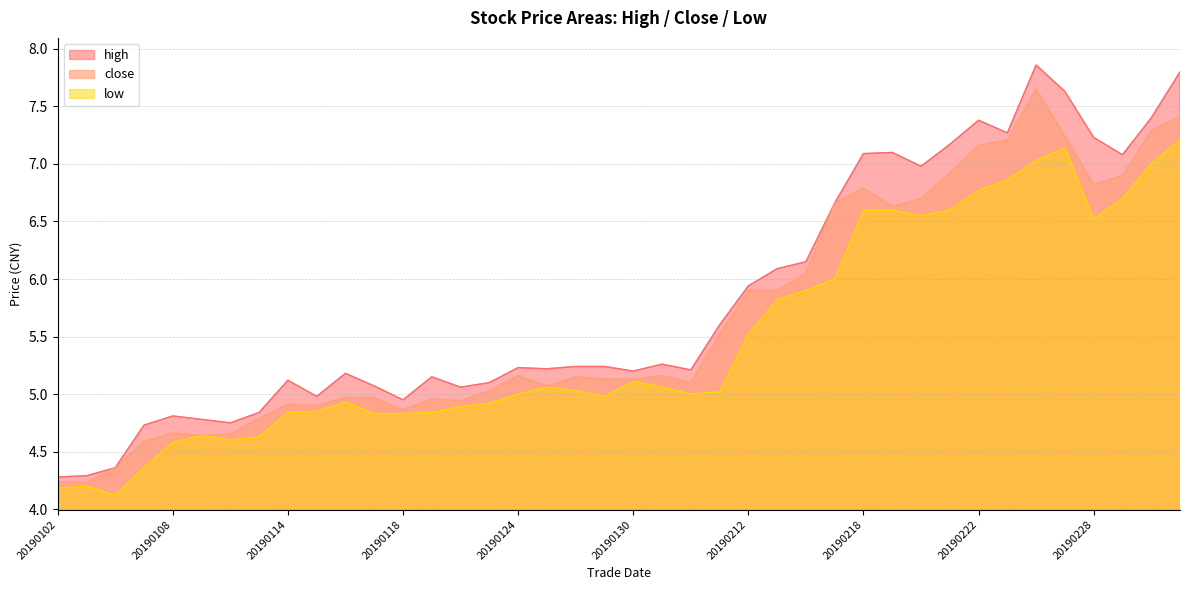

Which series has the largest range (max minus min)?

high